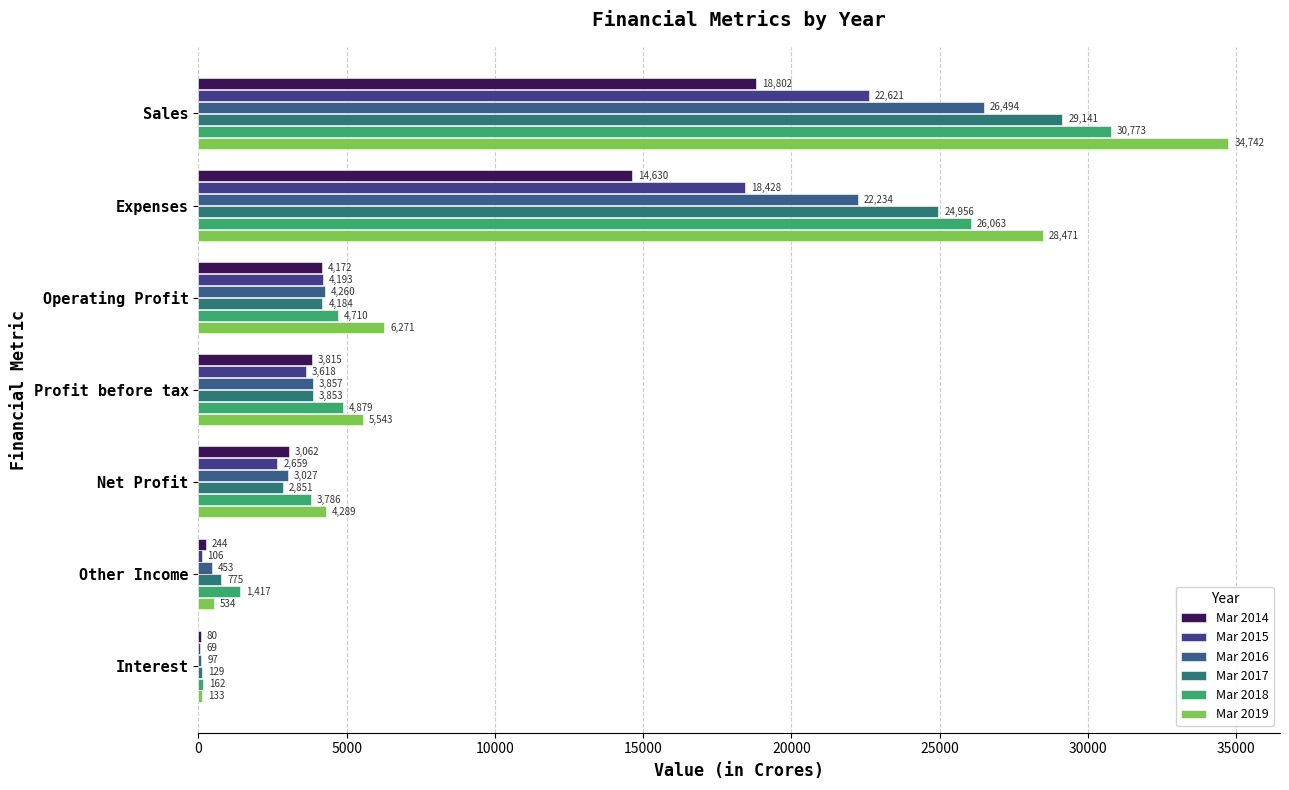

What is the greatest value displayed?

34742